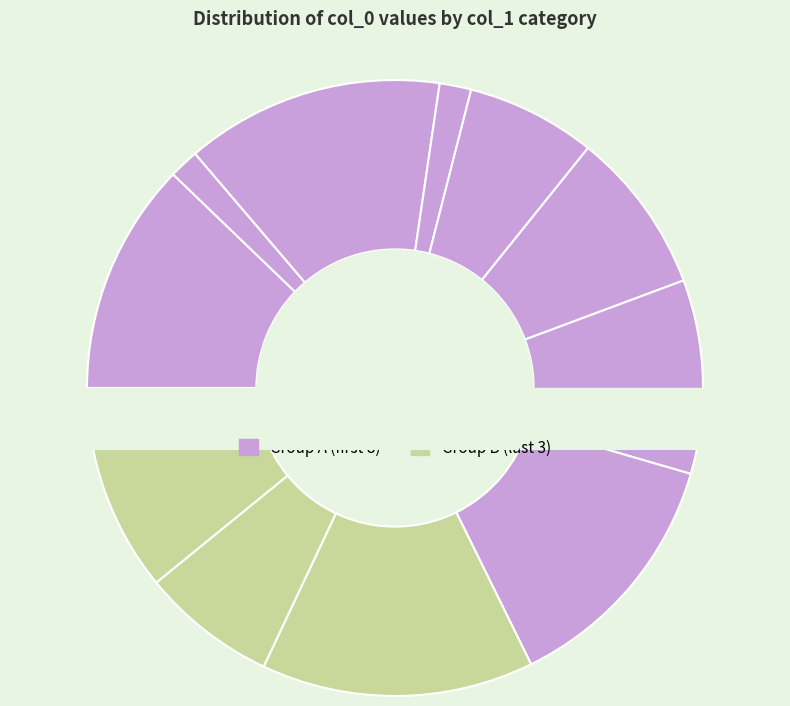

Does 与至能夜话 account for over 50% of the chart?

No